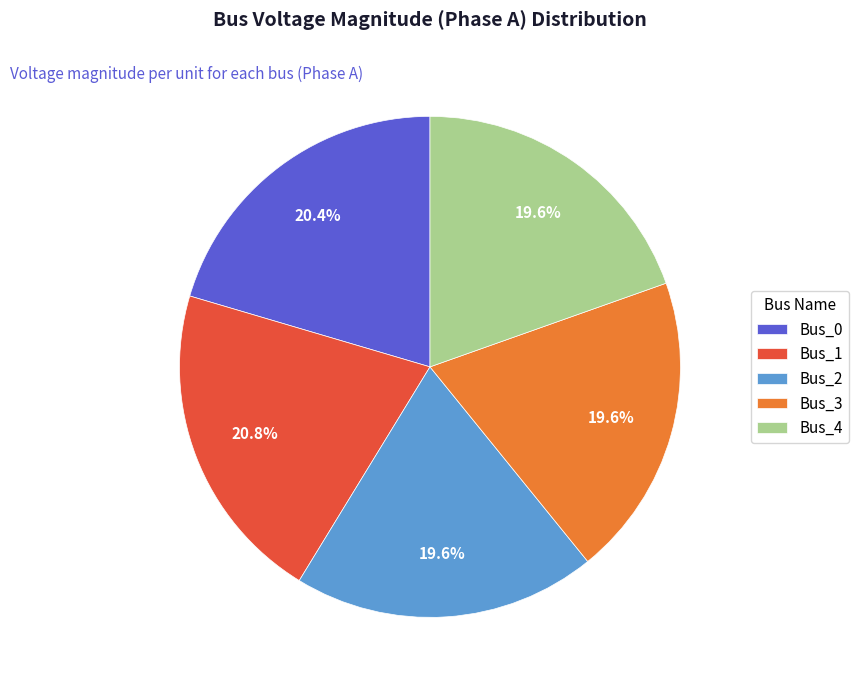

Between Bus_3 and Bus_1, which is larger?

Bus_1